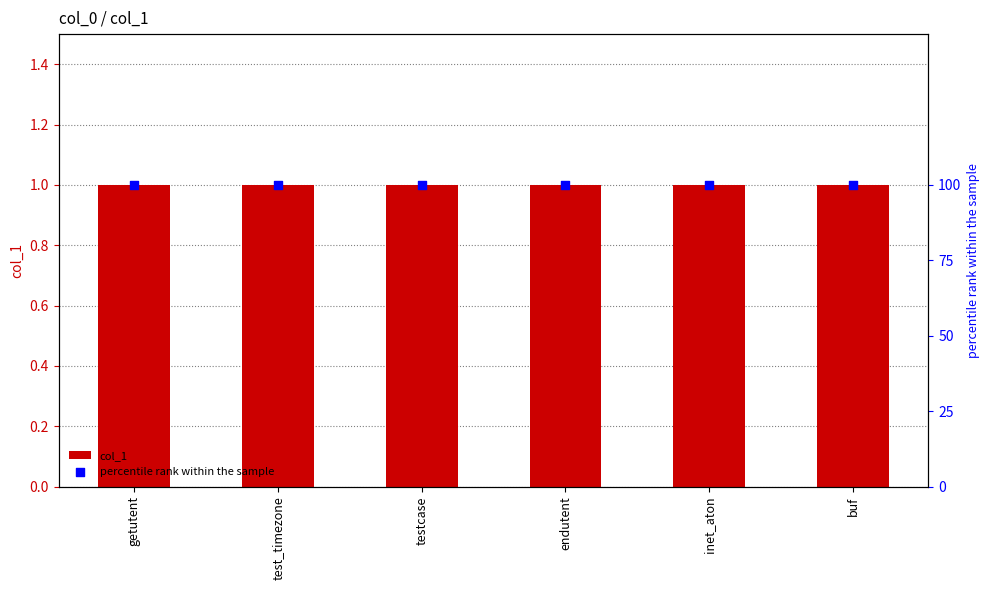

What are all the series names shown in the legend?

col_1, percentile rank within the sample